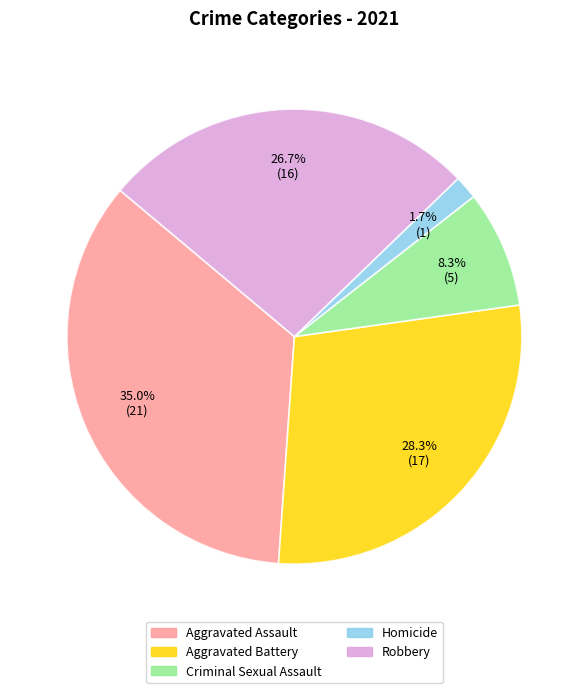

How many segments does this pie chart have?

5